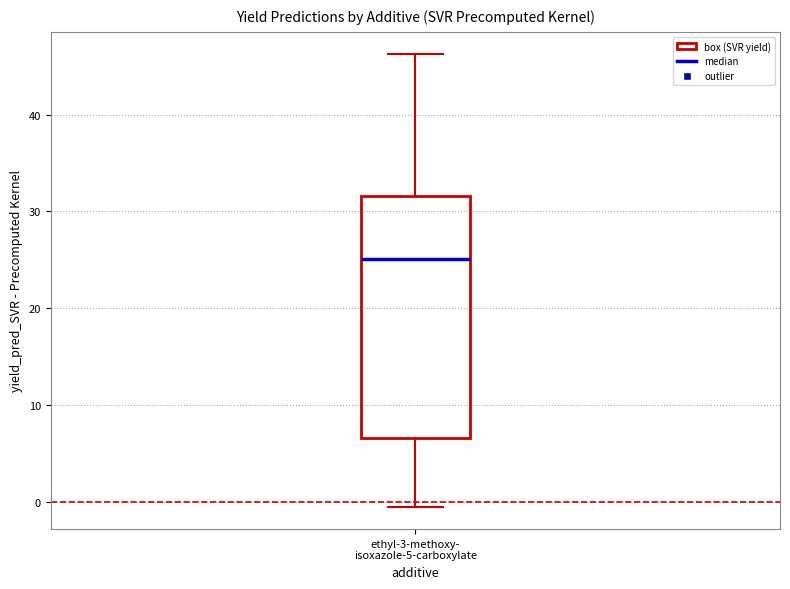

Where is the lower edge of the box for ethyl-3-methoxy- isoxazole-5-carboxylate on the y-axis? The values are not printed on the chart, so give them approximately, as read against the axis.

7